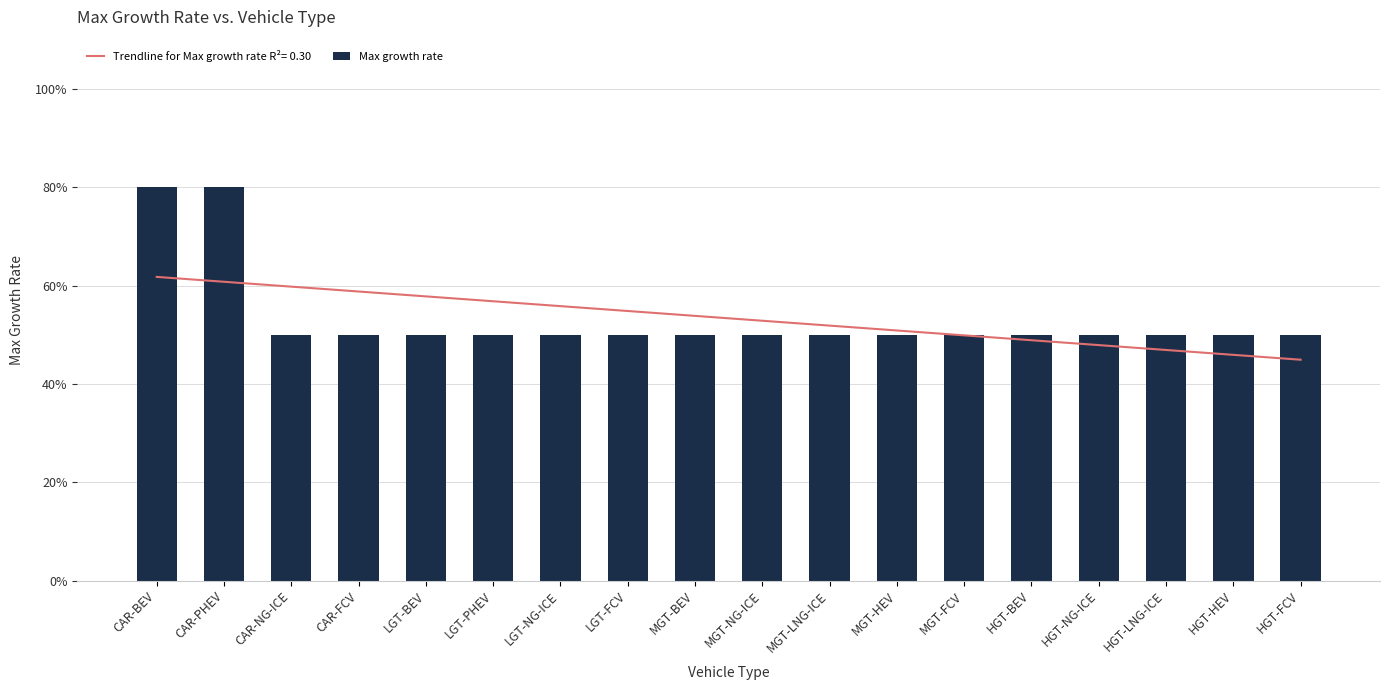

Reading left to right, extract all data points from this chart.

0.8	0.8	0.5	0.5	0.5	0.5	0.5	0.5	0.5	0.5	0.5	0.5	0.5	0.5	0.5	0.5	0.5	0.5